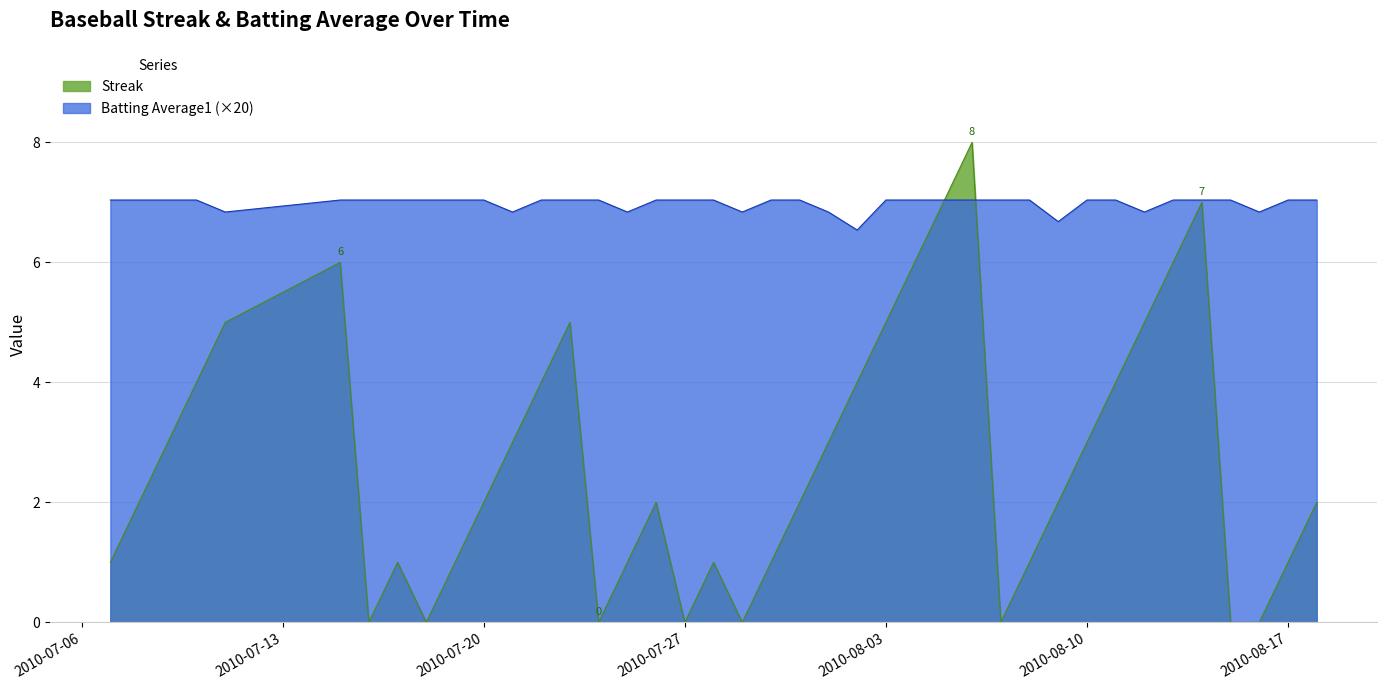

True or false: Batting Average1 has a value of 6.8 at 2010-07-21.

True